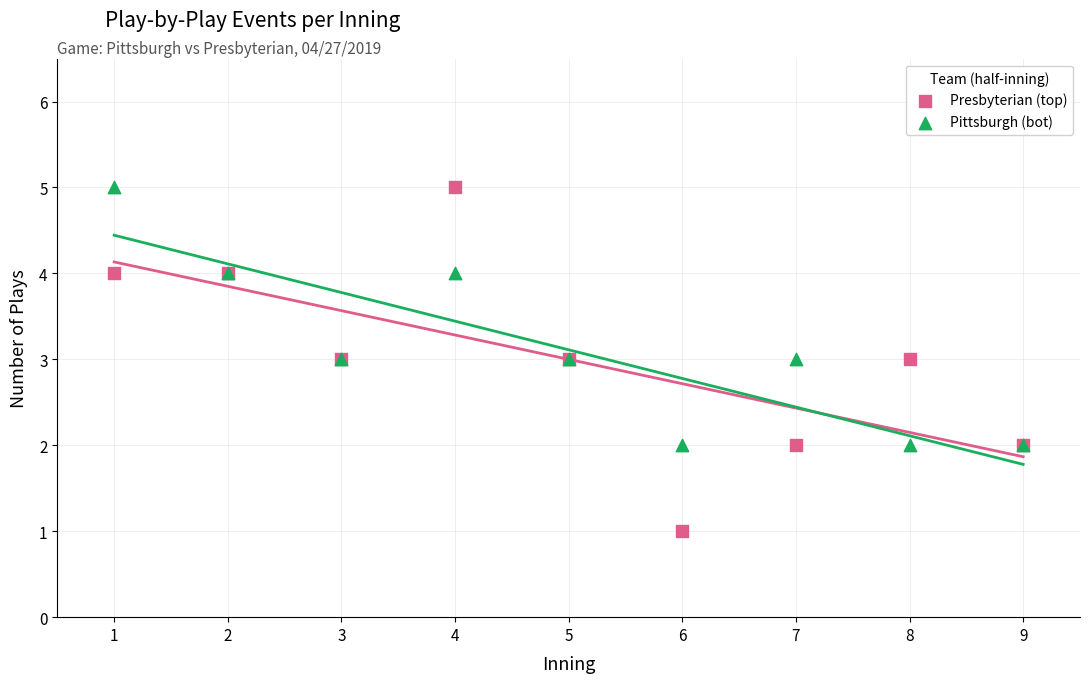

Which series contains the lowest Y value?

Presbyterian (top)